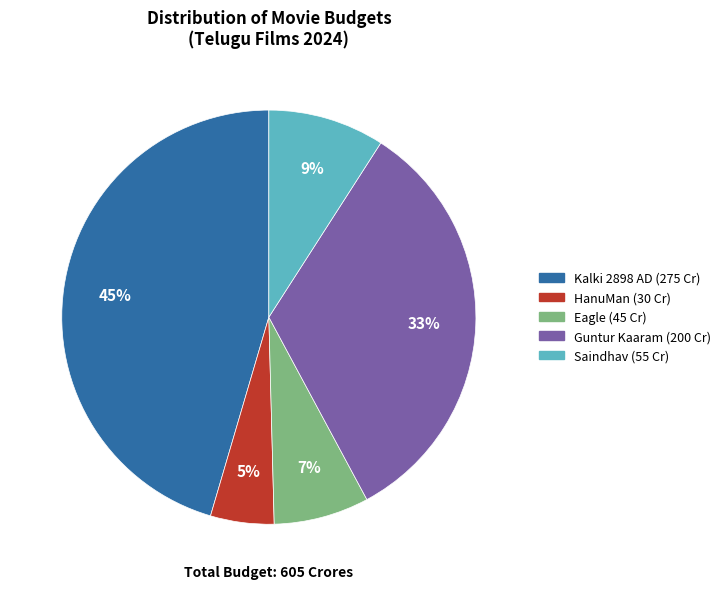

To the nearest percent, what is the average slice percentage?

20%